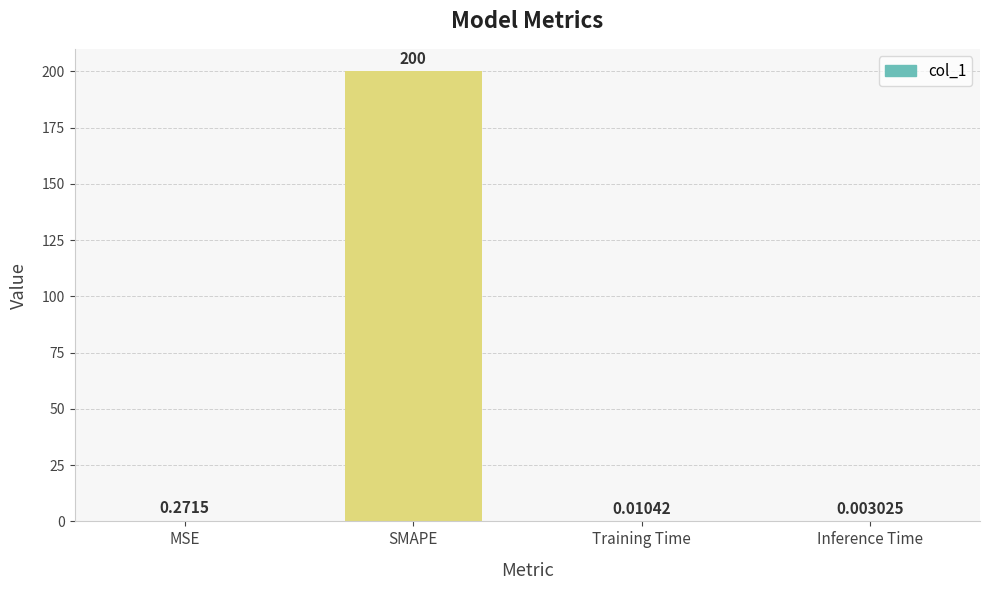

What is the sum of all values?

200.3